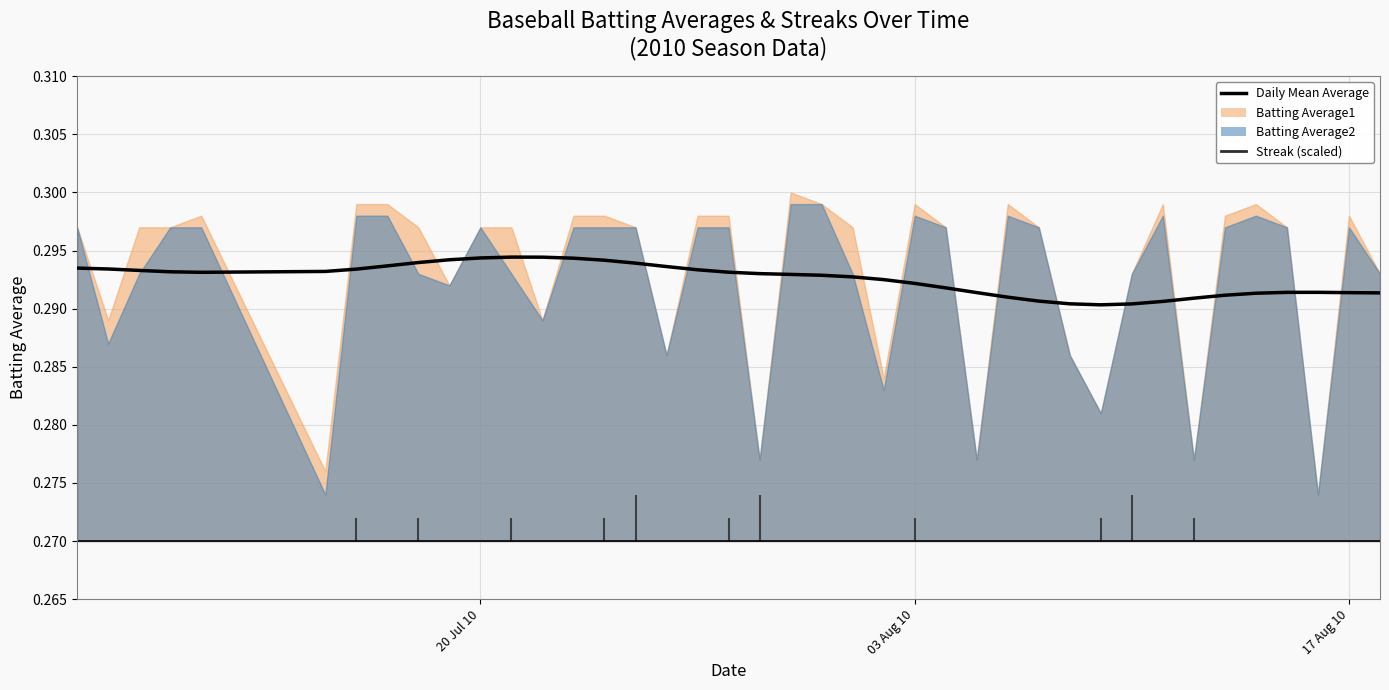

What is the greatest value displayed?

0.3